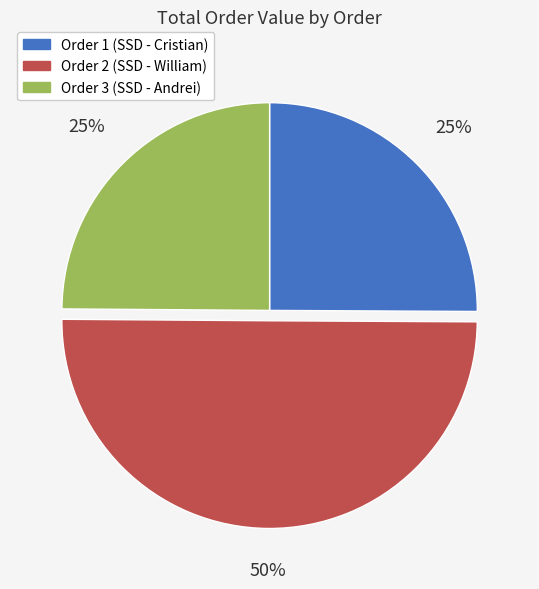

To the nearest percent, what is the difference between the largest and smallest slice percentages?

25%